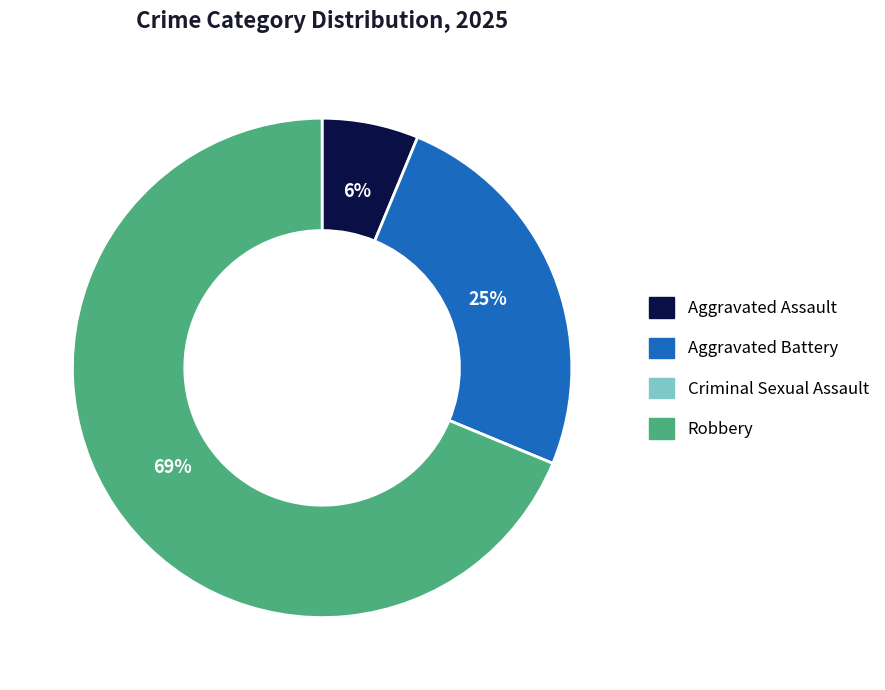

To the nearest percent, what percentage of the pie is Aggravated Battery?

25%